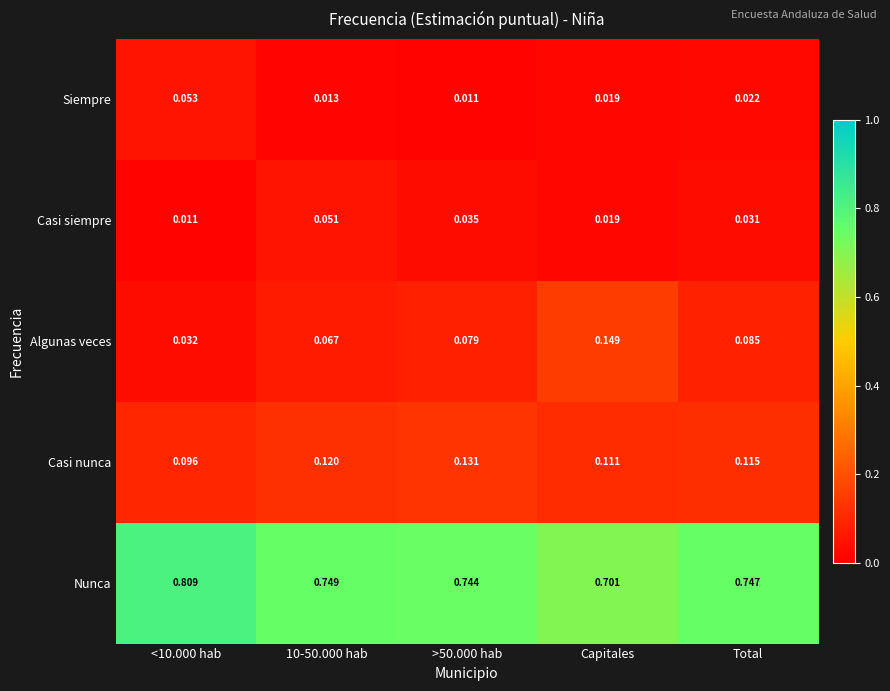

At which category is the sum across all series the highest?

<10.000 hab